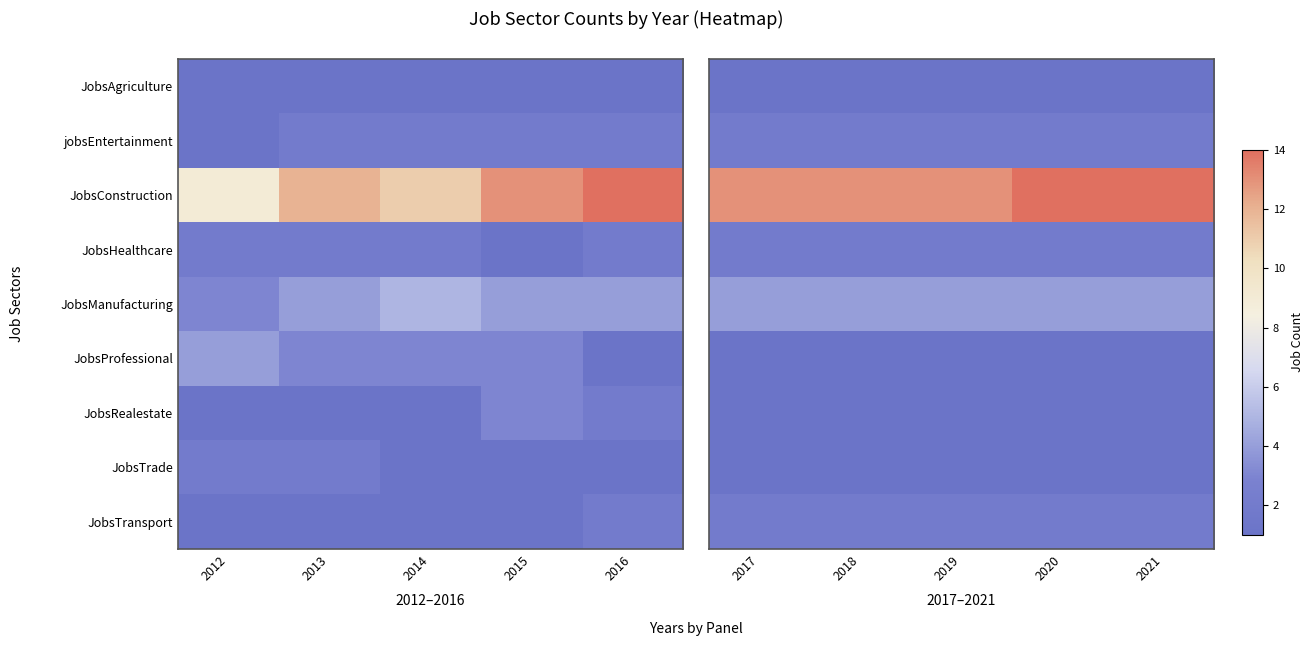

The value of JobsManufacturing at 2020 is 2. True or false?

False